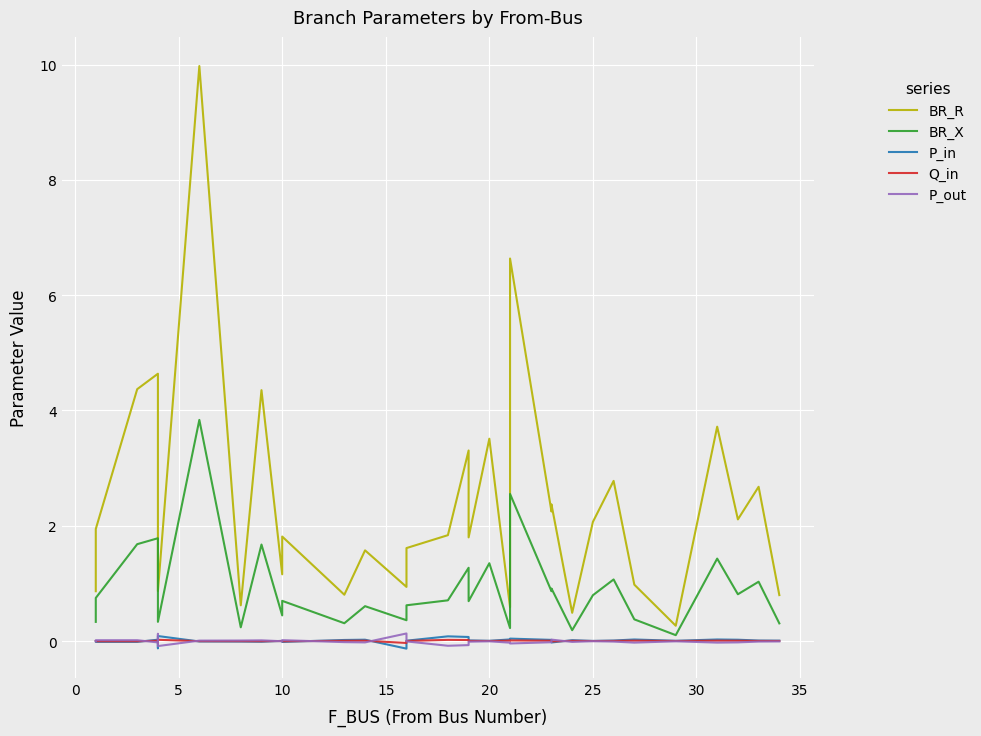

In Q_in, how many points are lower than both neighbors (excluding endpoints)?

9